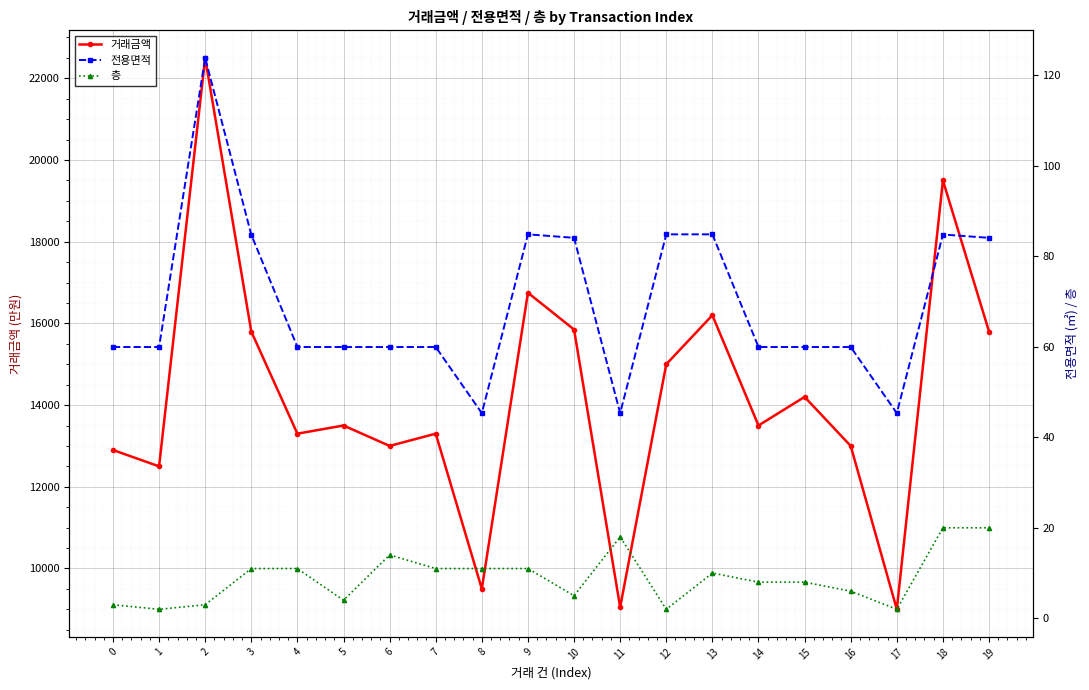

At which label does 층 first exceed 10?

3